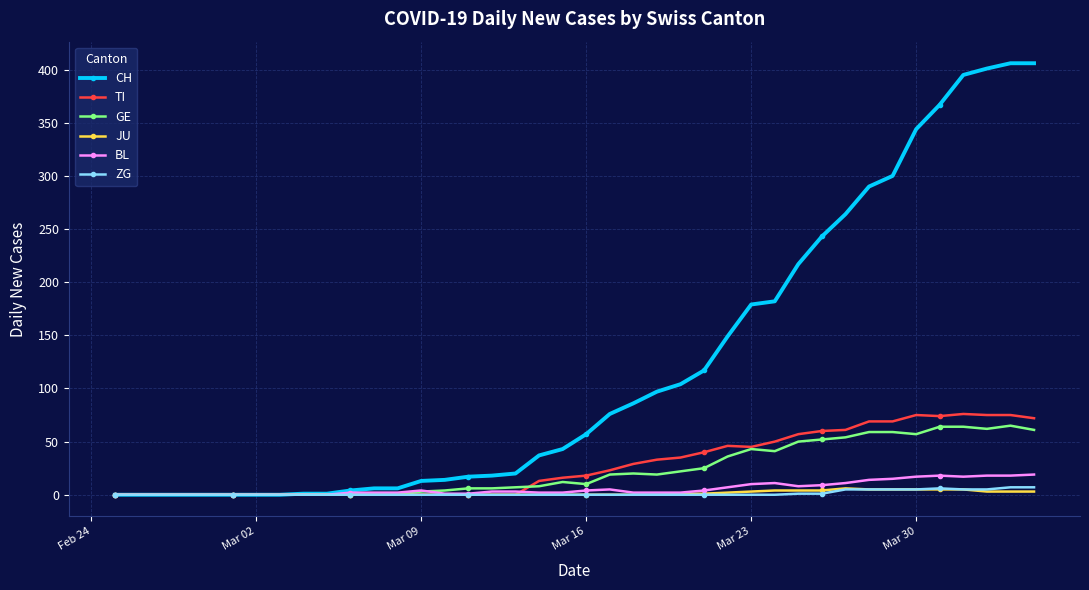

True or false: BL has more than 2 points higher than both neighbors.

True